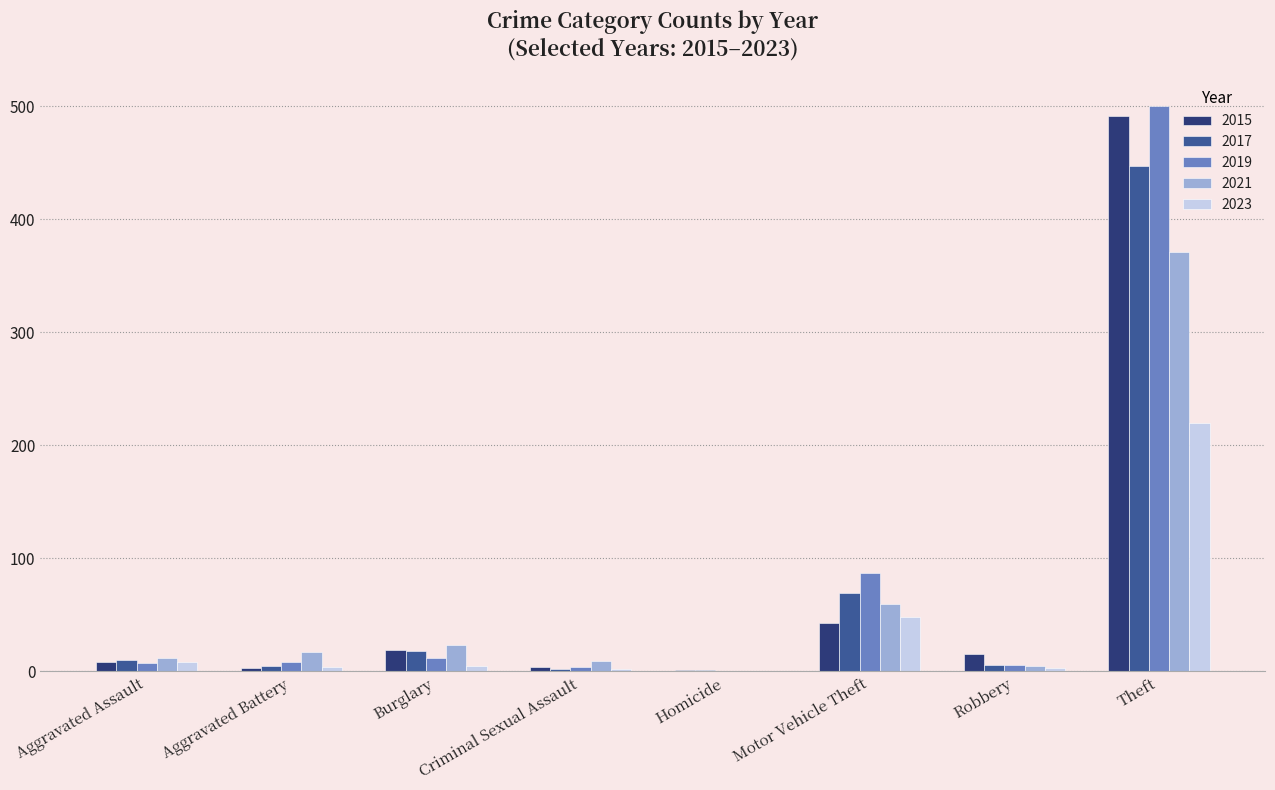

Where is 2021 nearest to the value 185?

Motor Vehicle Theft